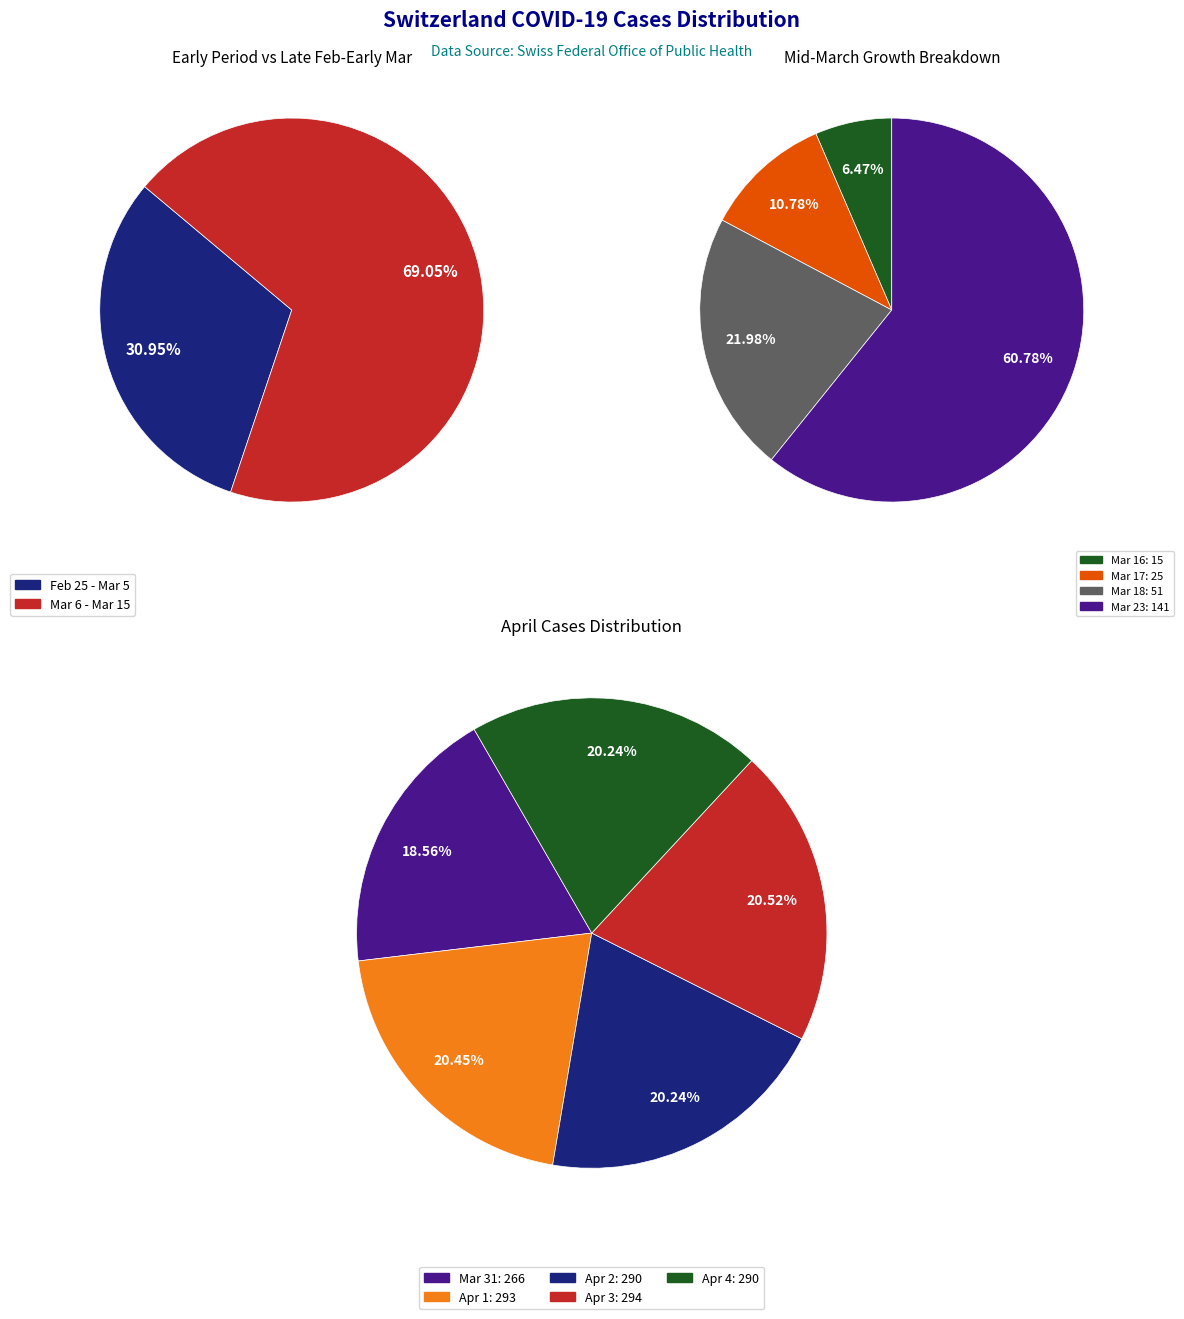

Does 2020-03-13 account for over 50% of the chart?

No